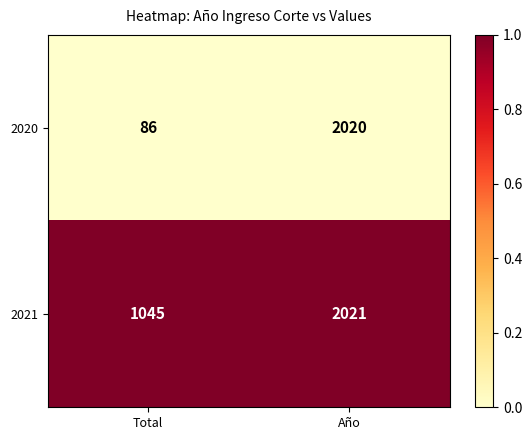

Is it true that 2021 equals 2021 at Año?

True